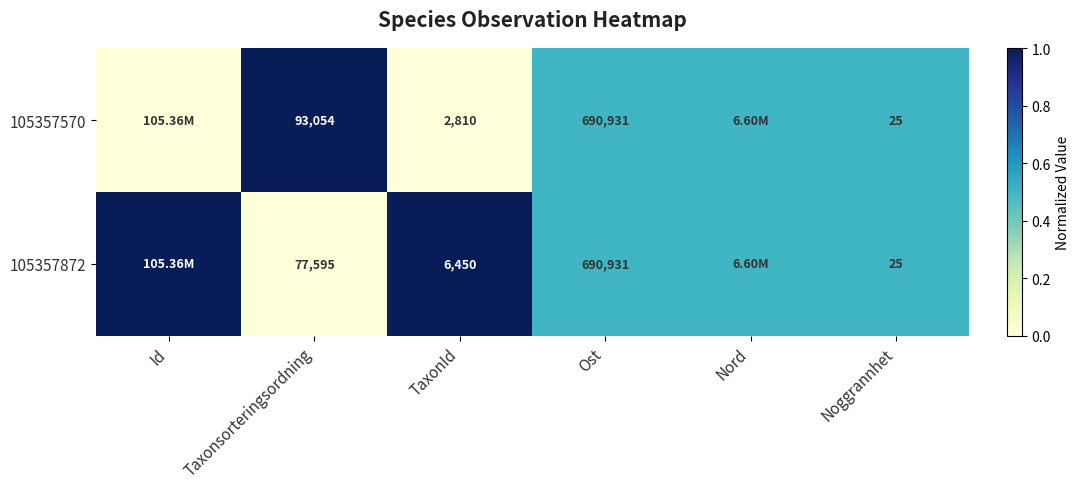

What is the difference between the 105357872 values at Taxonsorteringsordning and Noggrannhet?

77570.0